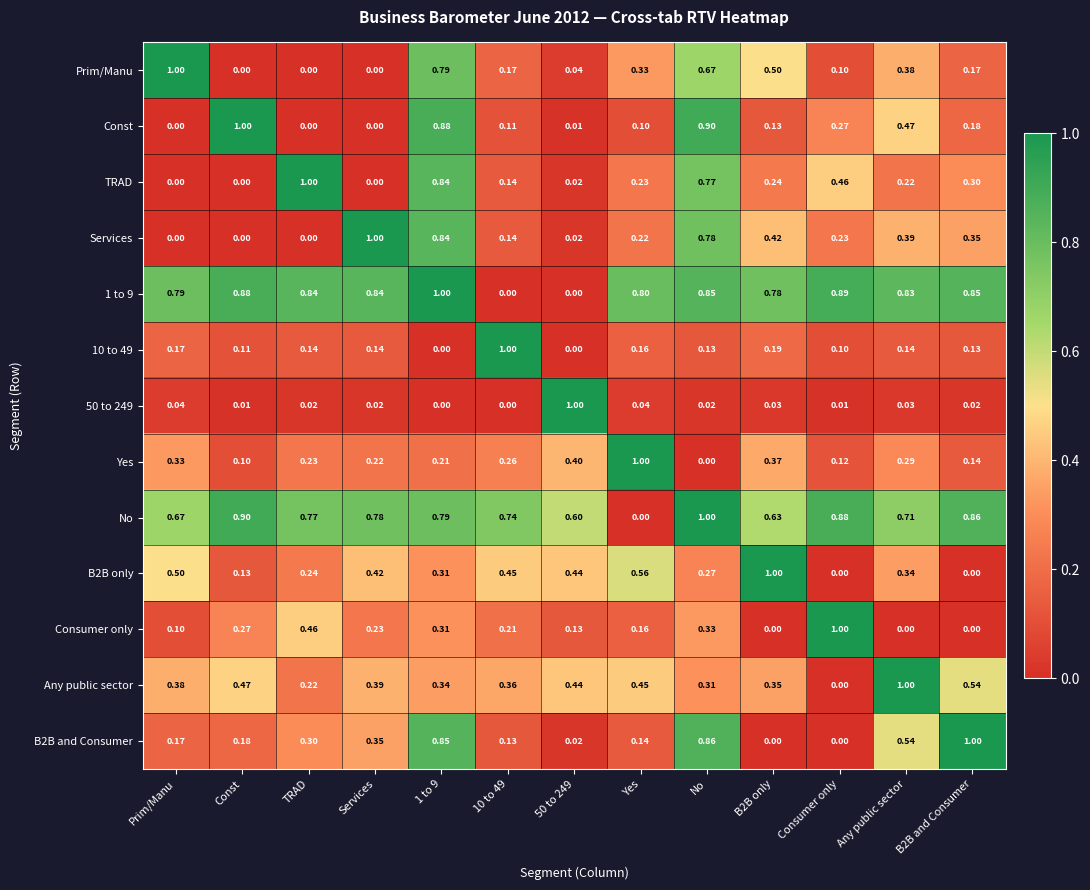

At which label does Any public sector reach its peak?

Any public sector